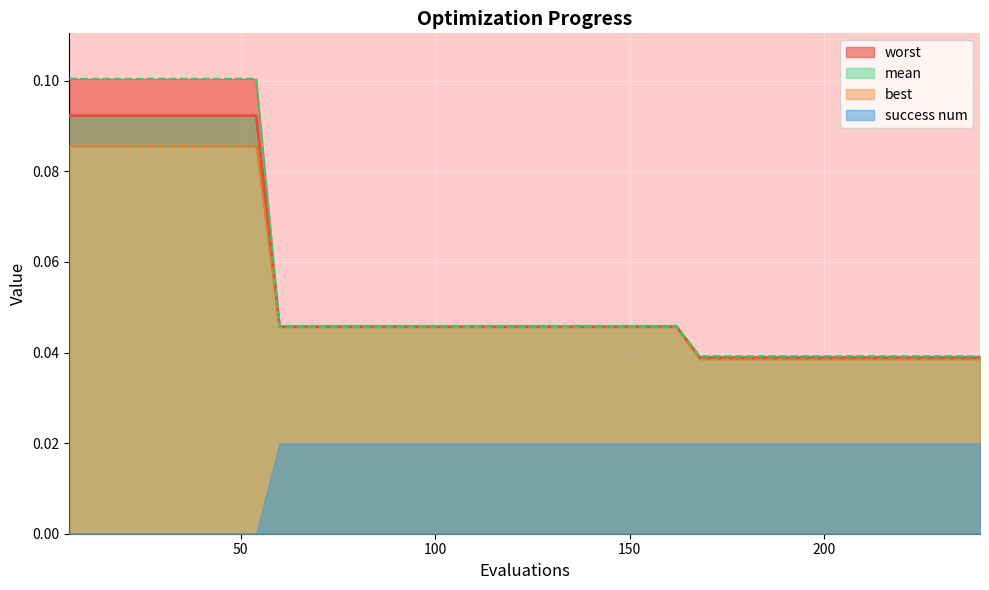

At which category does the chart reach its peak across all series?

6